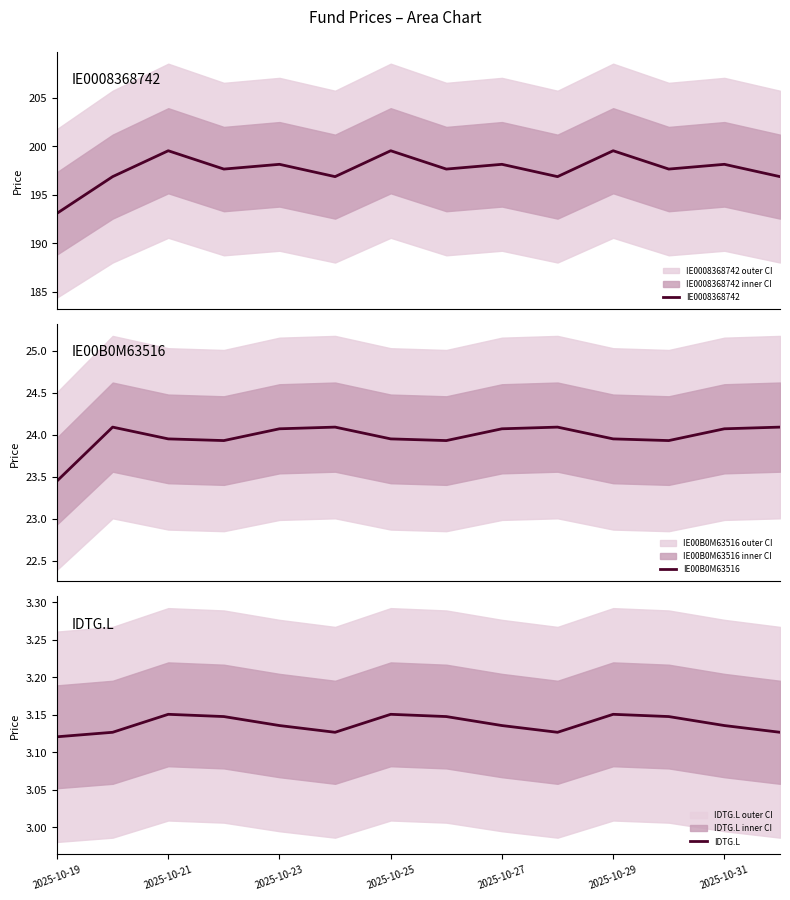

What are all the series names shown in the legend?

IE0008368742, IE00B0M63516, IDTG.L